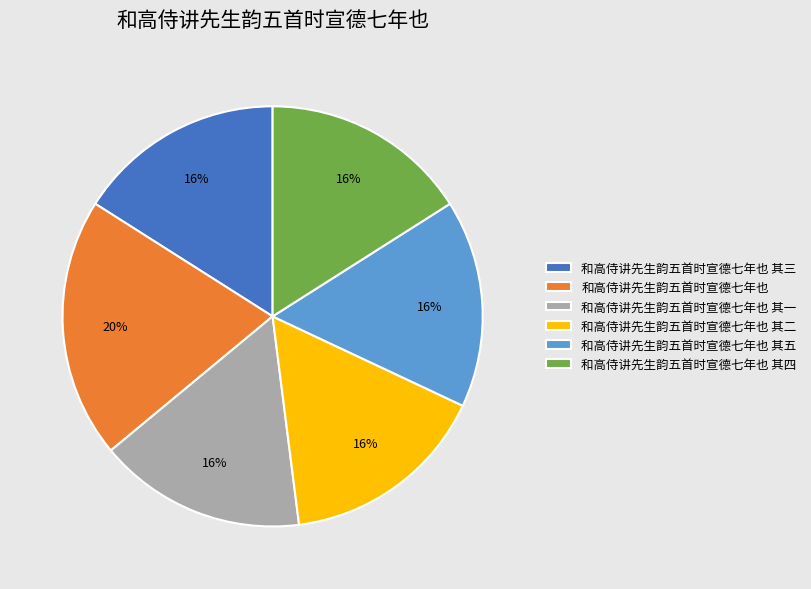

Combined, do 和高侍讲先生韵五首时宣德七年也 其三 and 和高侍讲先生韵五首时宣德七年也 其二 account for over 50%?

No